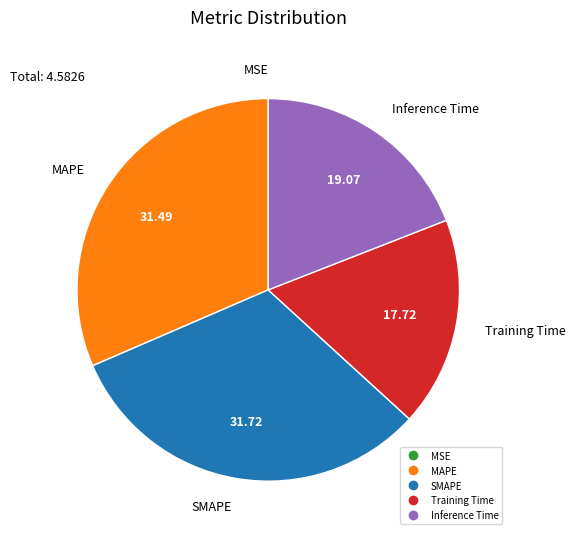

What is the ratio of the value at MAPE to the value at SMAPE?

1.0